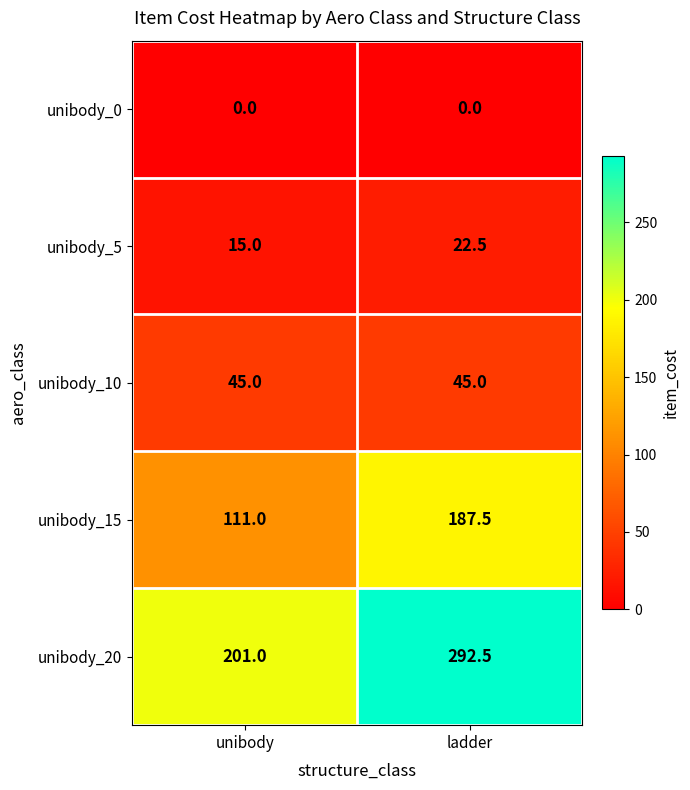

Reading right to left, extract all data points from this chart.

unibody_0: 0.0	0.0
unibody_5: 22.5	15.0
unibody_10: 45.0	45.0
unibody_15: 187.5	111.0
unibody_20: 292.5	201.0